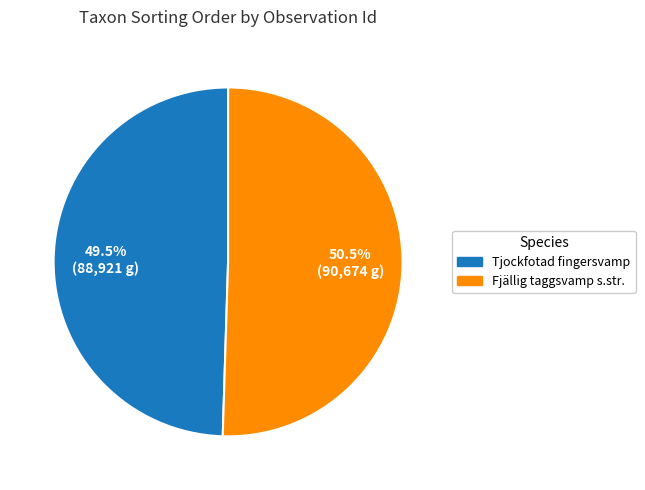

Is there a majority slice in this chart?

Yes